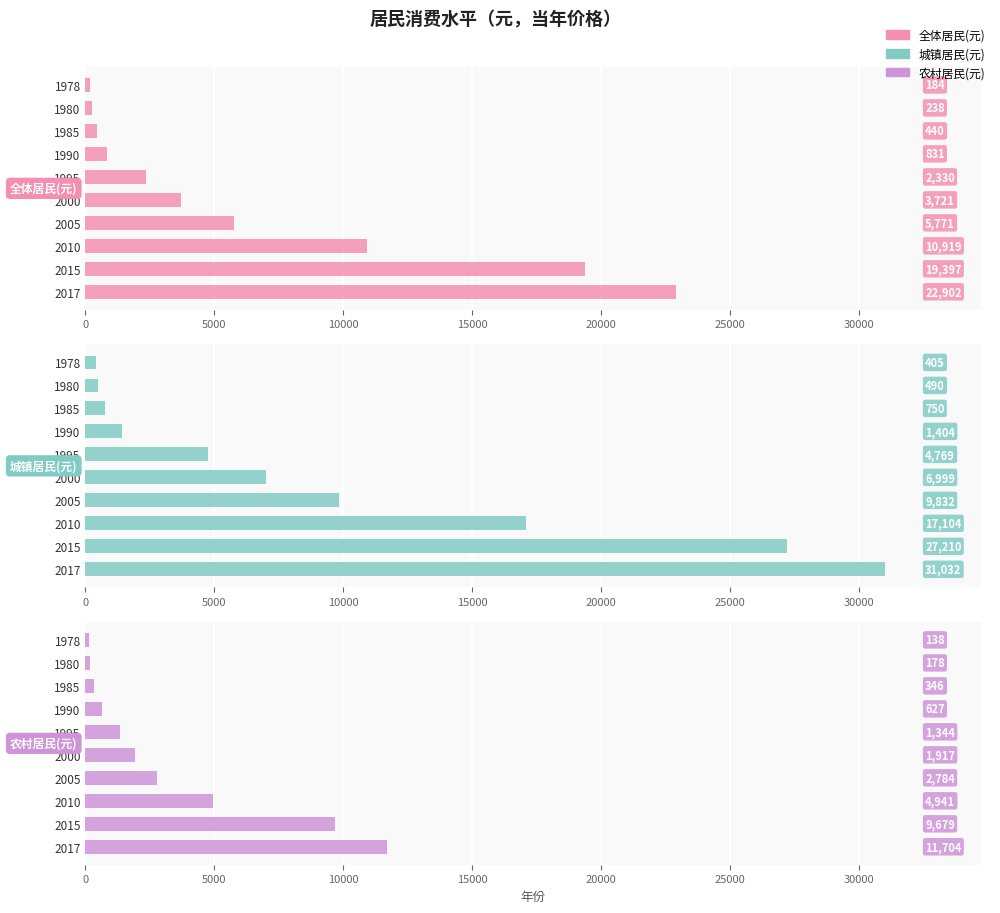

Reading left to right, extract all data points from this chart.

全体居民(元): 184	238	440	831	2330	3721	5771	10919	19397	22902
城镇居民(元): 405	490	750	1404	4769	6999	9832	17104	27210	31032
农村居民(元): 138	178	346	627	1344	1917	2784	4941	9679	11704